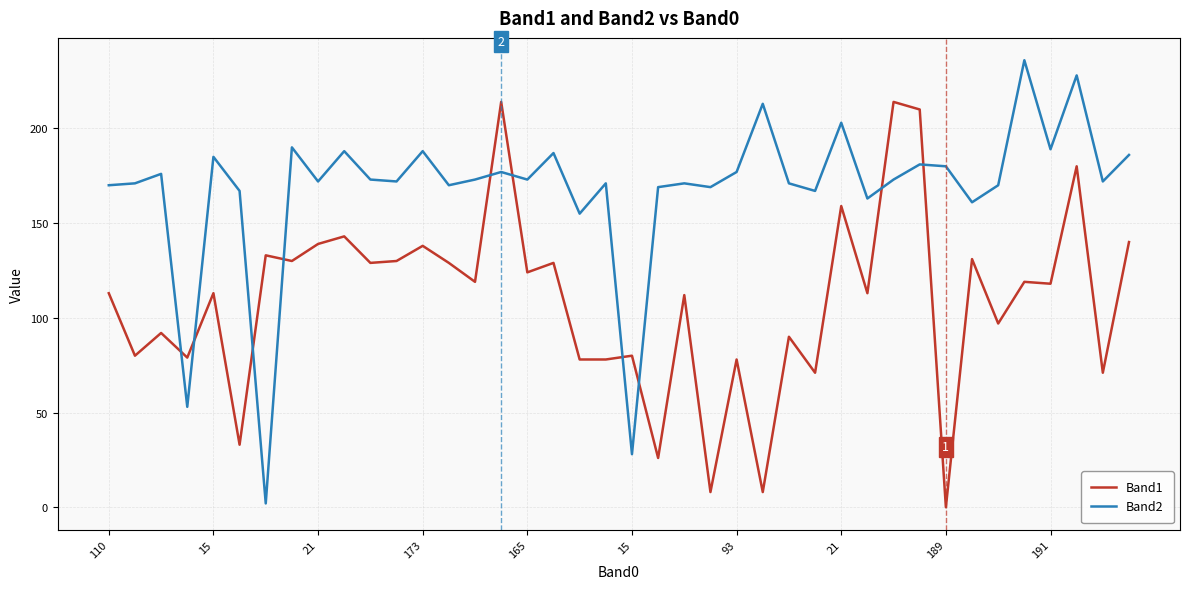

True or false: Band2 and Band1 intersect in this chart.

True